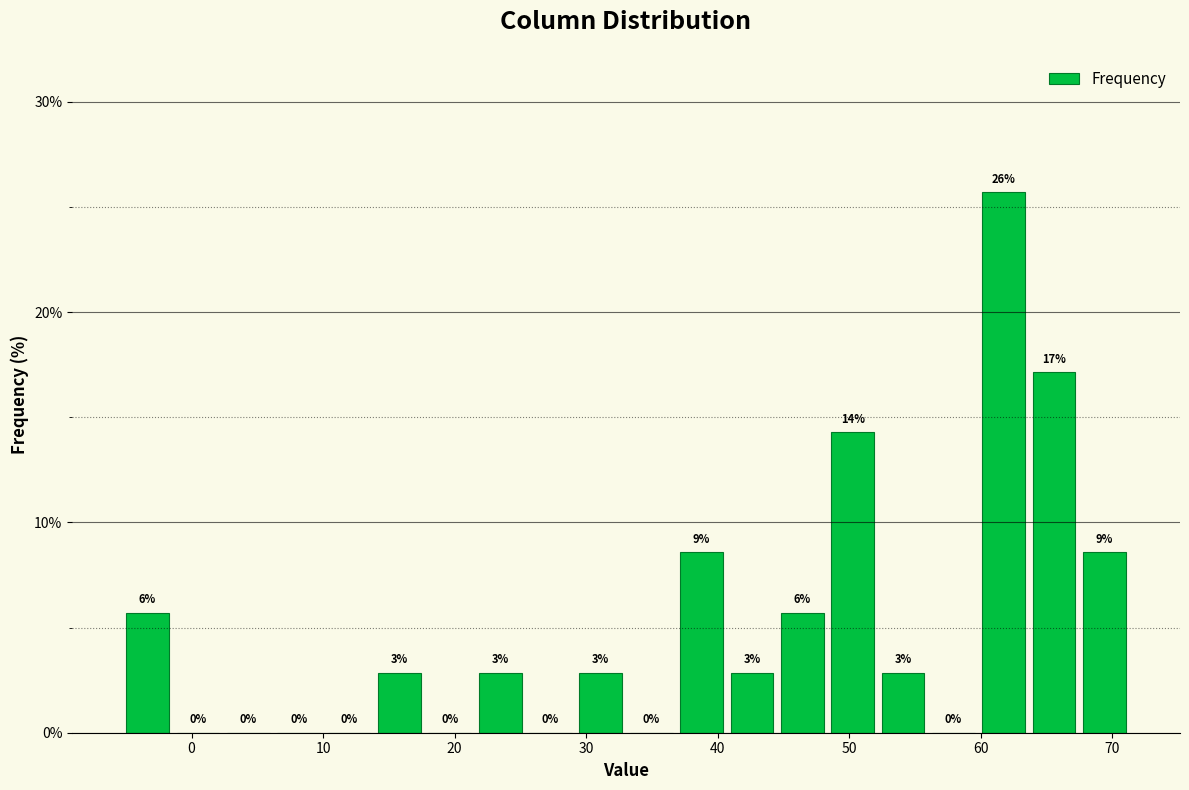

Read against the x-axis, roughly where is the centre of the tallest bar?

62